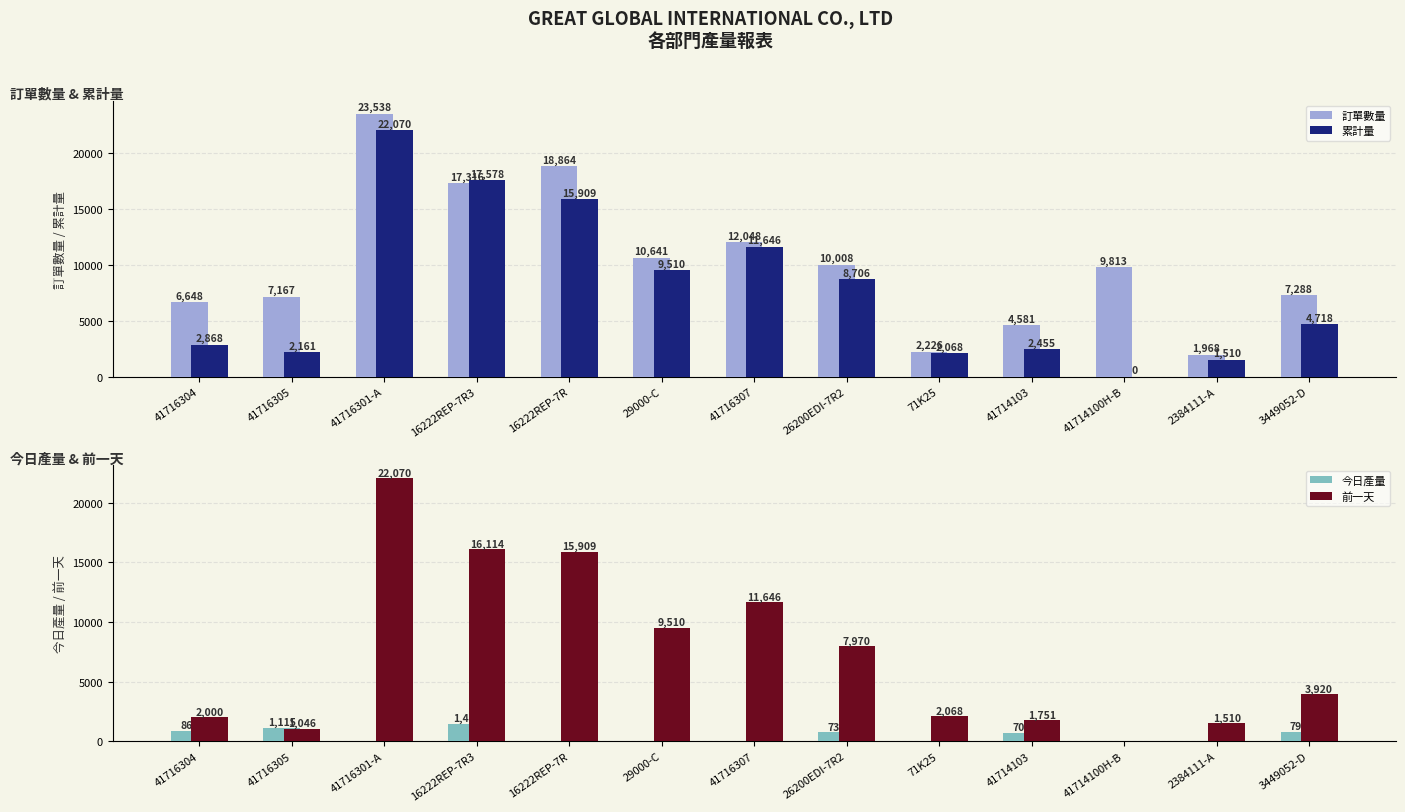

What is the label of the 13th bar from the left?

3449052-D